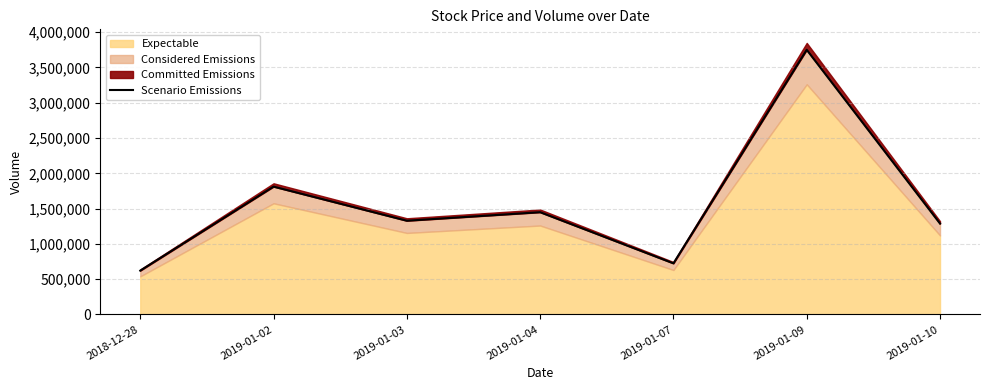

How many values are below 1328250?

3